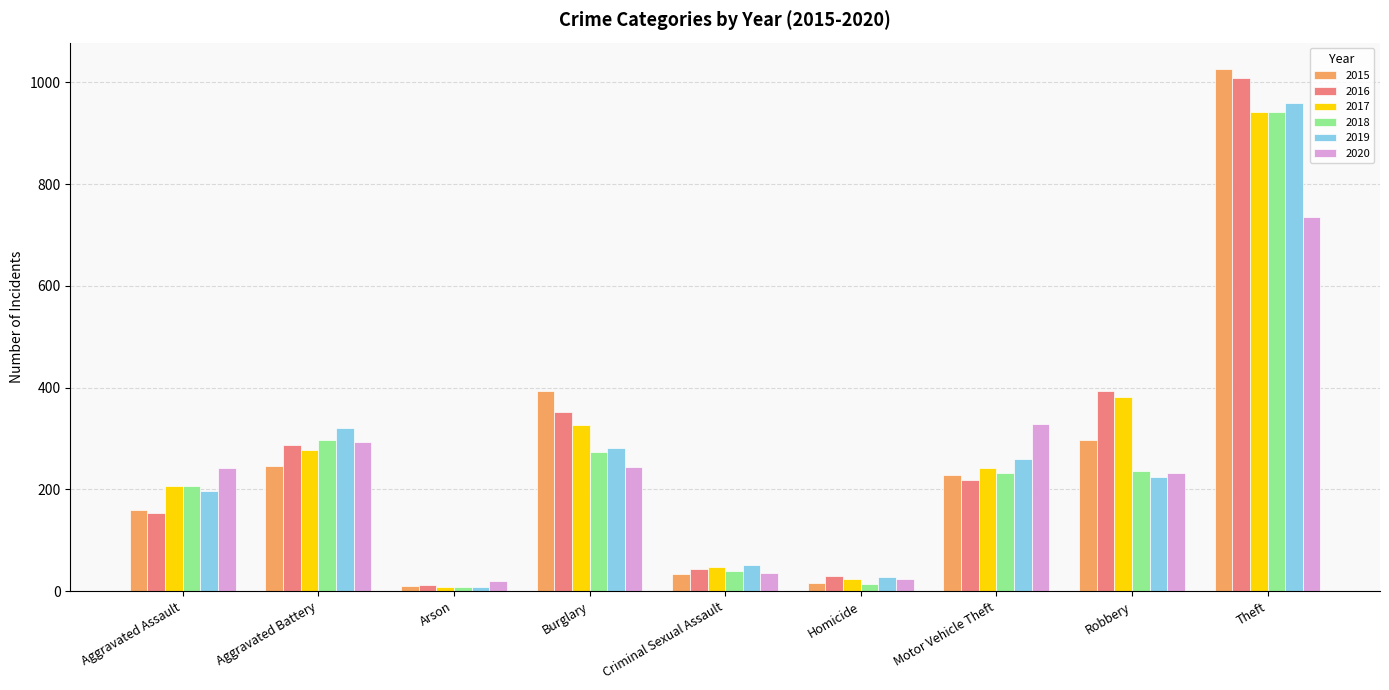

True or false: 2015 has a value of 169 at Robbery.

False